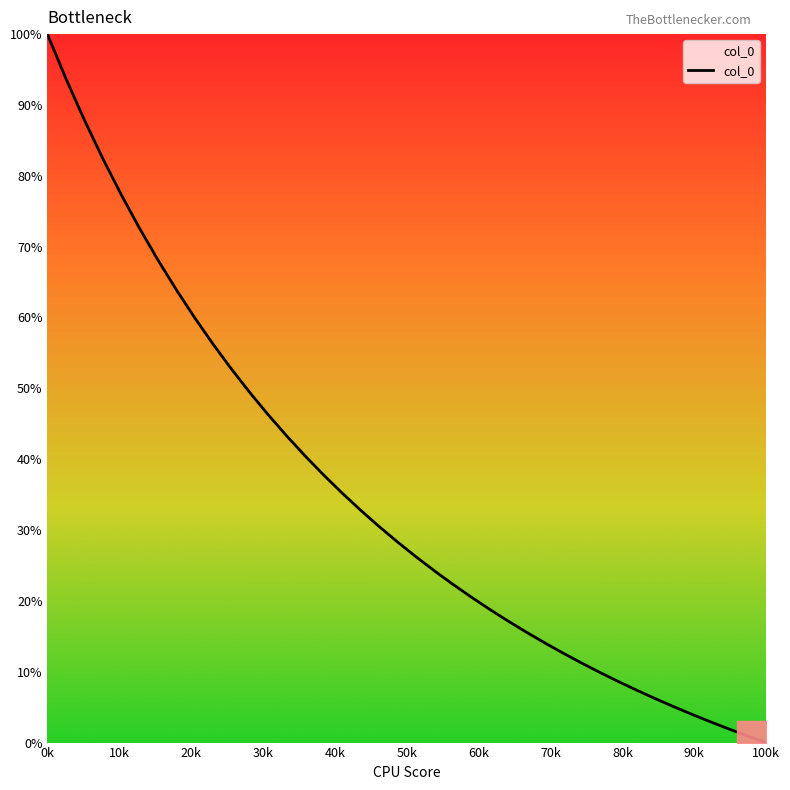

Does the chart have visible grid lines?

No